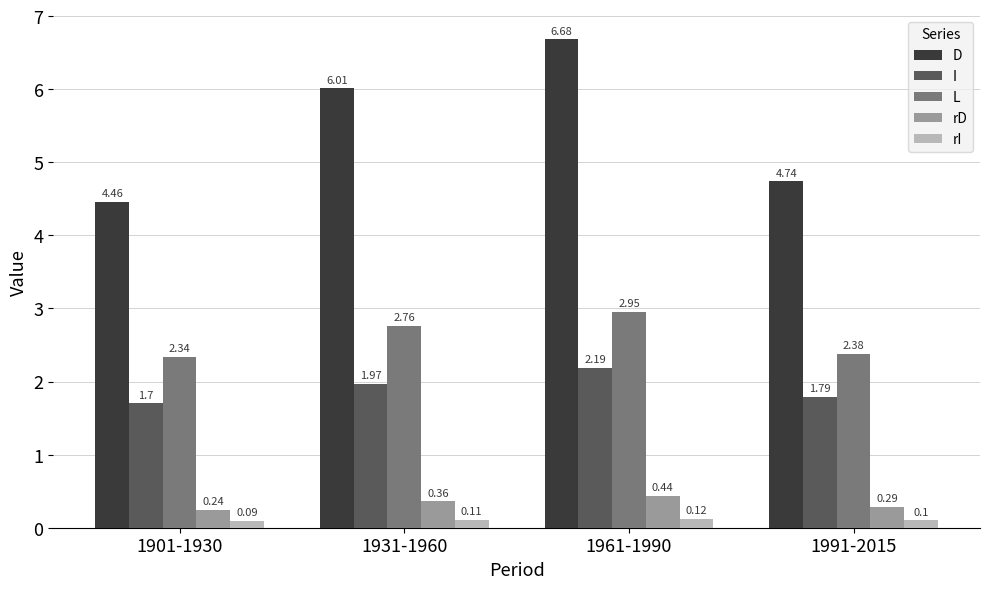

At 1931-1960, list the series in order from largest to smallest.

D, L, I, rD, rI